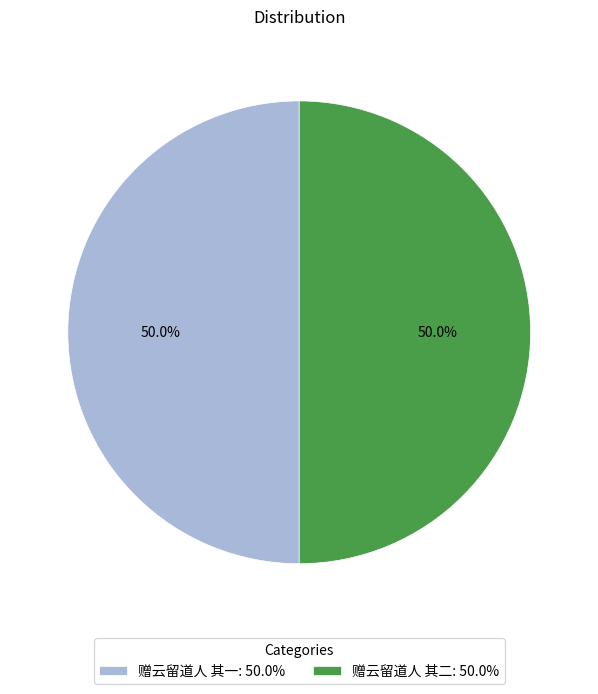

True or false: 赠云留道人 其一 accounts for 50% of the total.

True